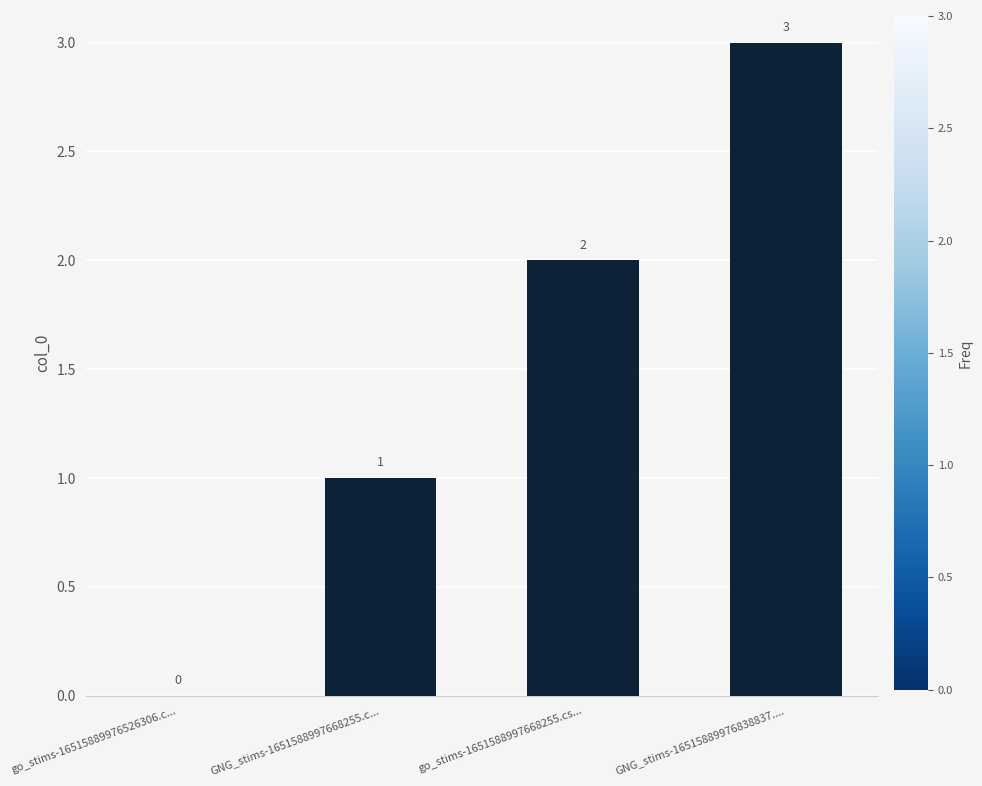

Reading right to left, extract all data points from this chart.

GNG_stims-16515889976838837....=3	go_stims-1651588997668255.cs...=2	GNG_stims-1651588997668255.c...=1	go_stims-16515889976526306.c...=0